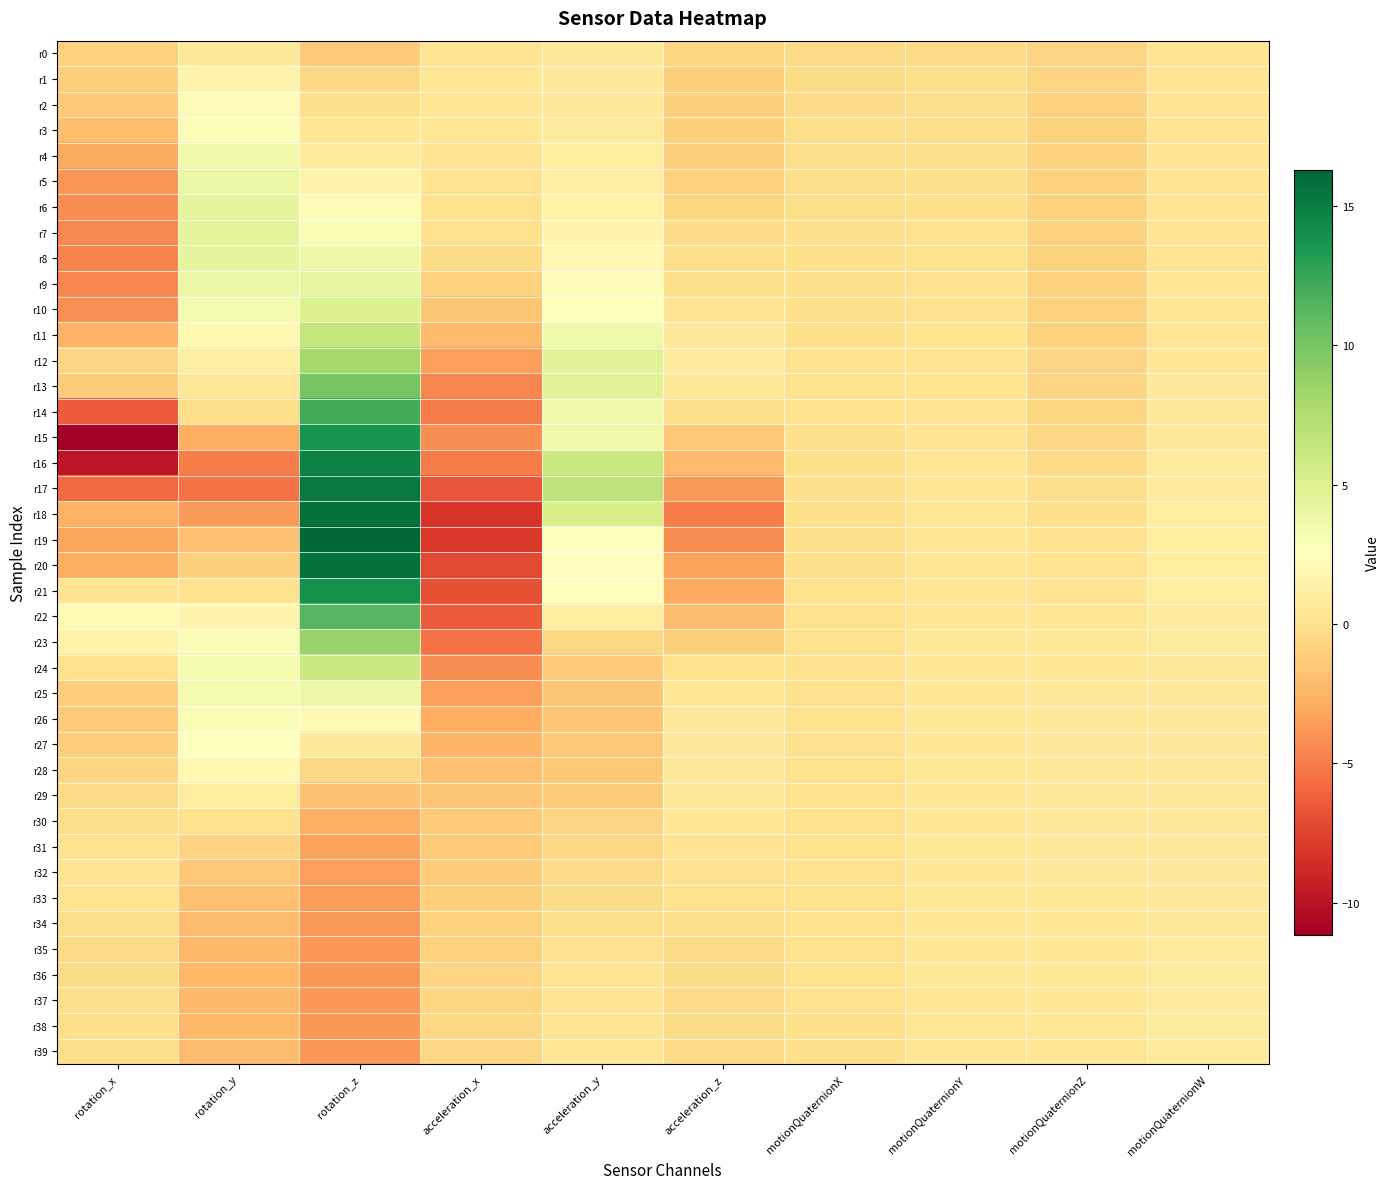

At how many categories does at least one series exceed 3?

3